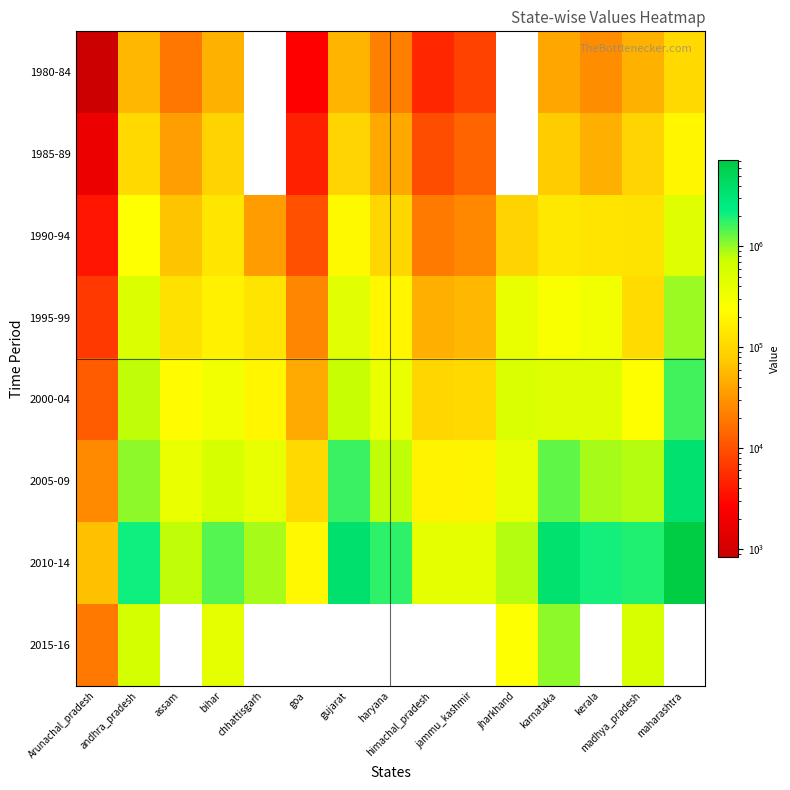

Which series has the largest range (max minus min)?

2010-14